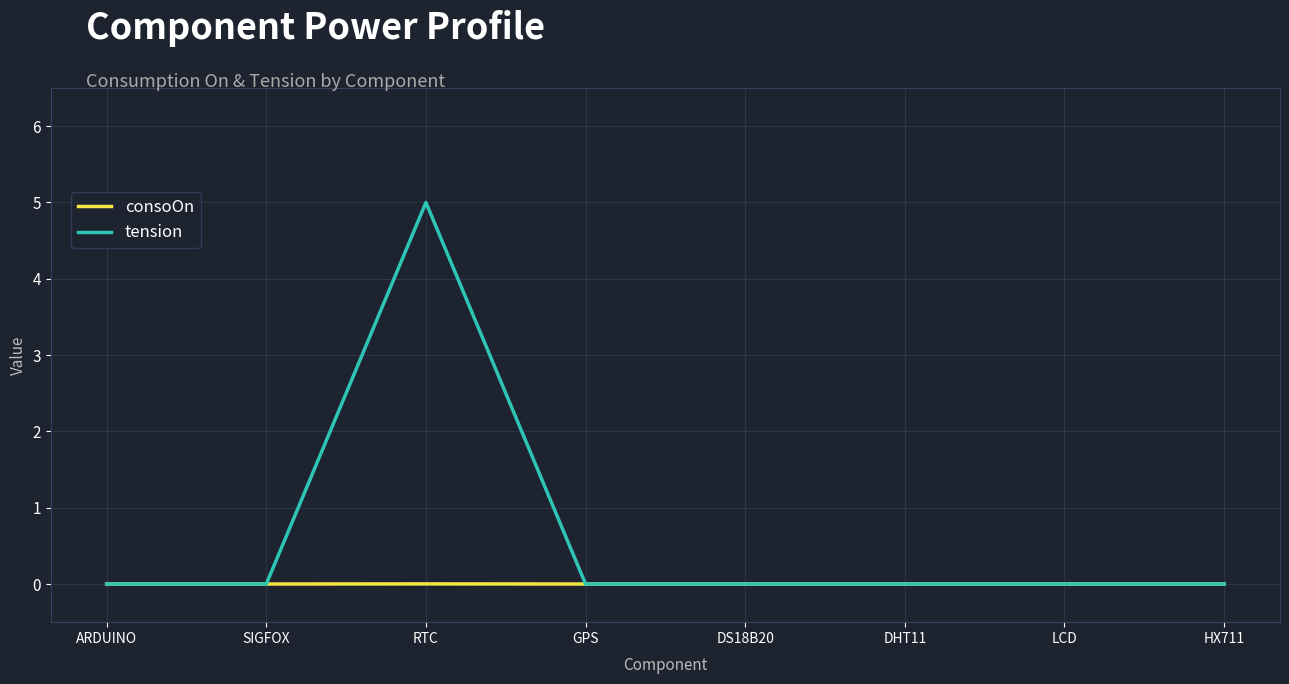

What position from the right is DS18B20?

4